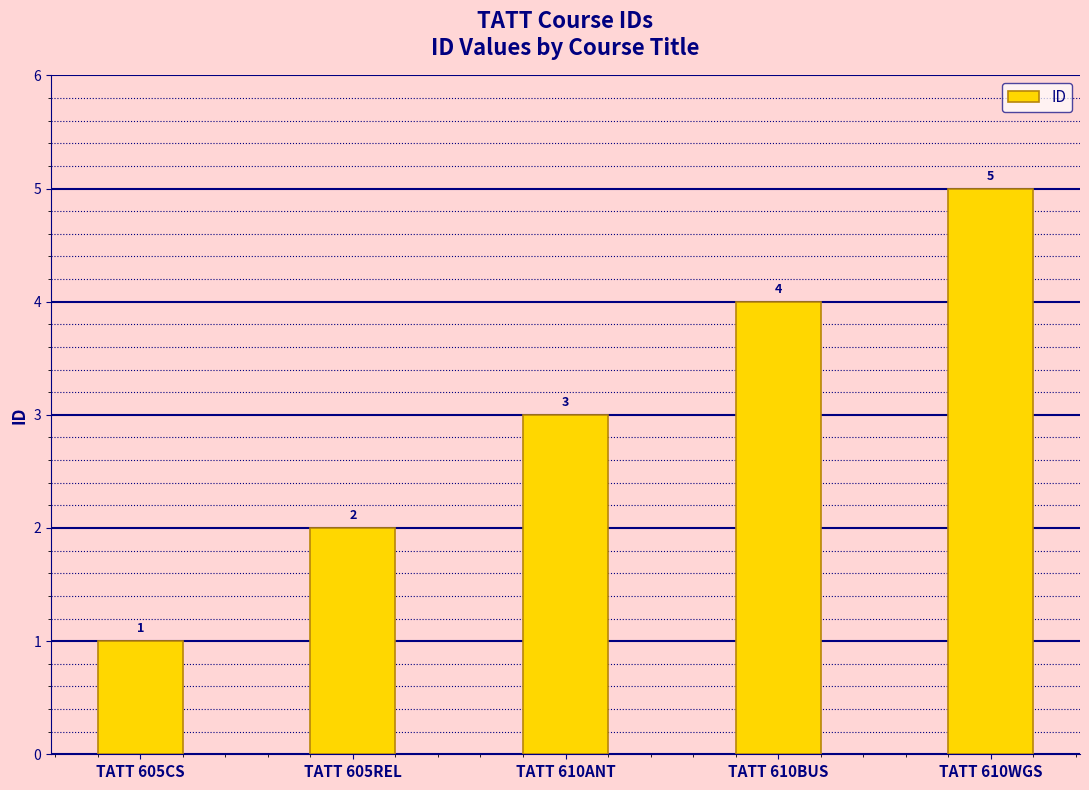

What value does the data have at TATT 605REL?

2